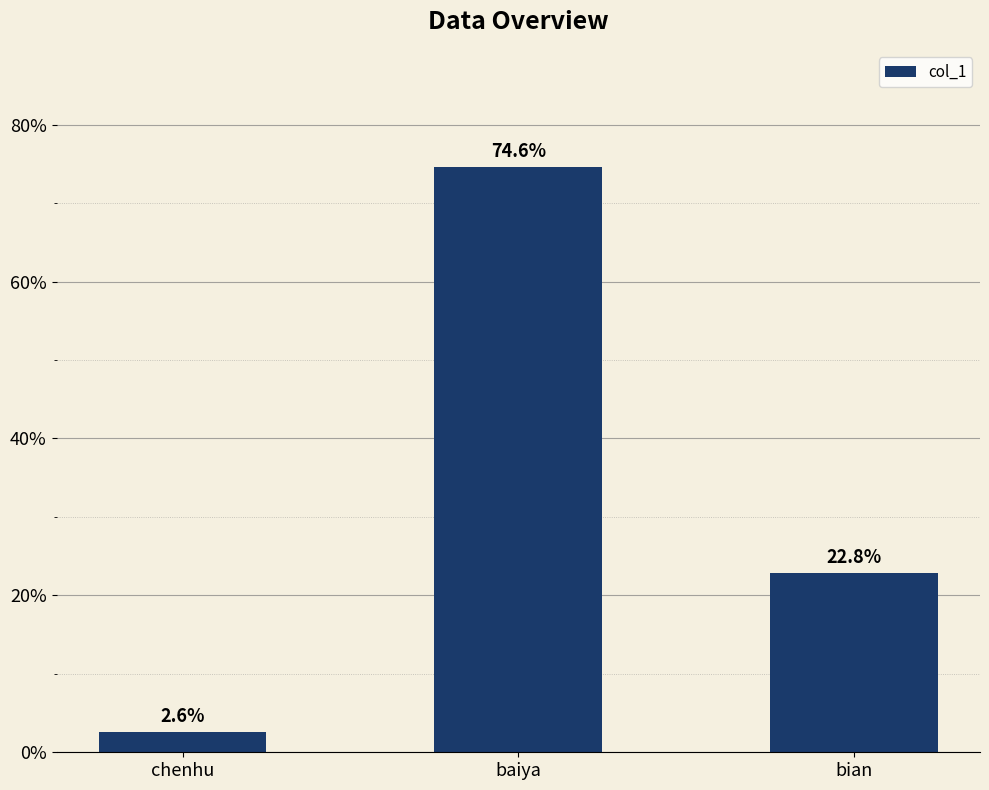

Rank the categories by value from highest to lowest.

baiya, bian, chenhu